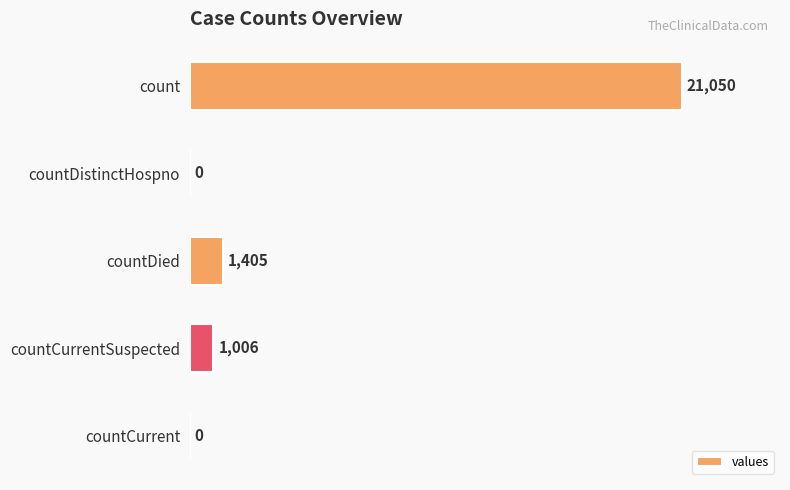

Between countCurrent and count, which is larger?

count